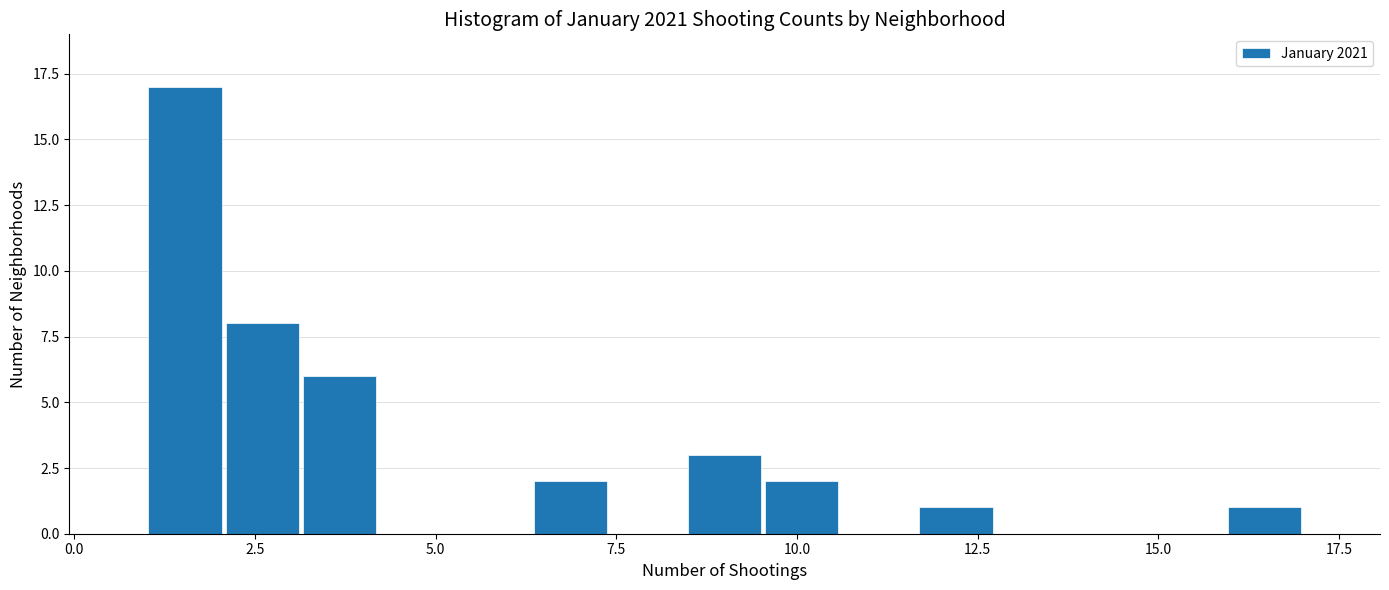

Around what value on the x-axis is the tallest bar? Give the approximate position of its centre, as read against the axis.

1.5